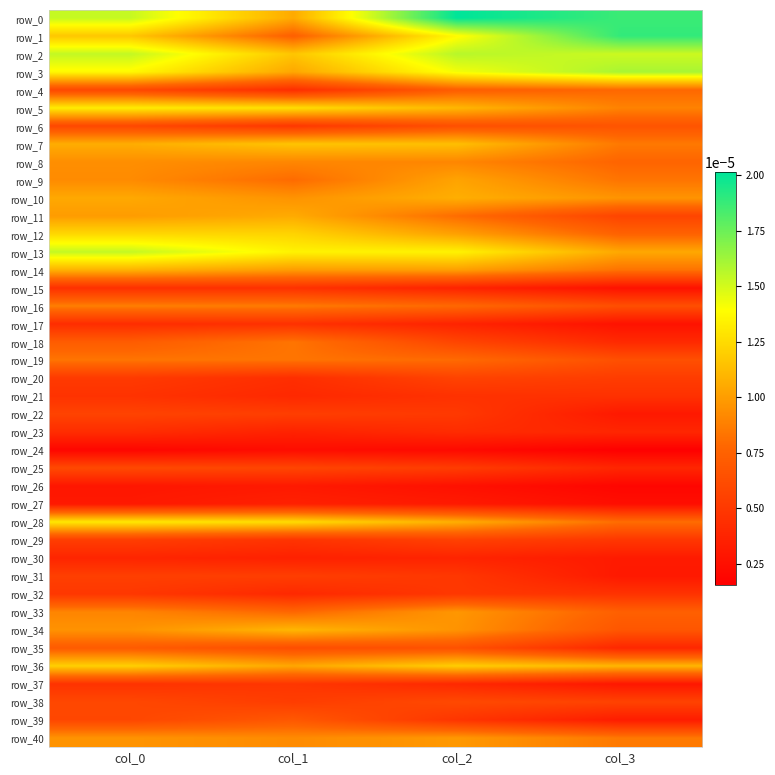

At which label does row_0 reach its peak?

col_2